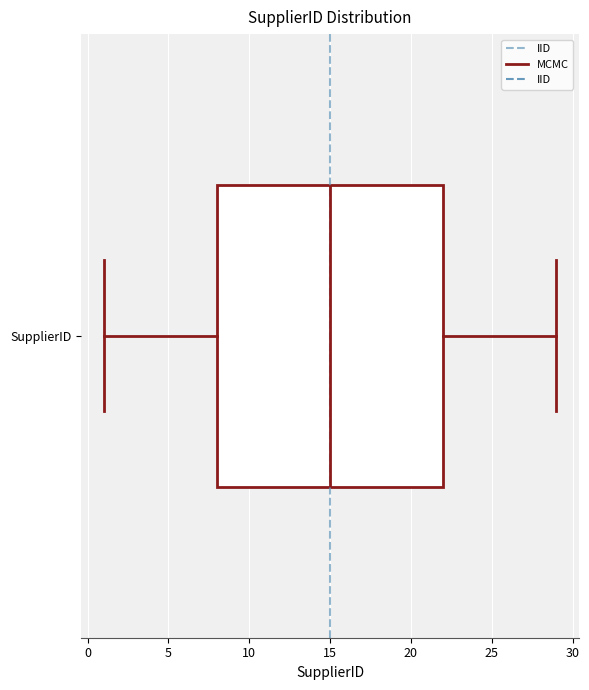

Transcribe this box plot: give where the median line is, the range the box spans, and where the two whiskers end, as read against the x-axis. The values are not printed on the chart, so give them approximately, as read against the axis.

median 15, box 8 to 22, whiskers 1 to 29